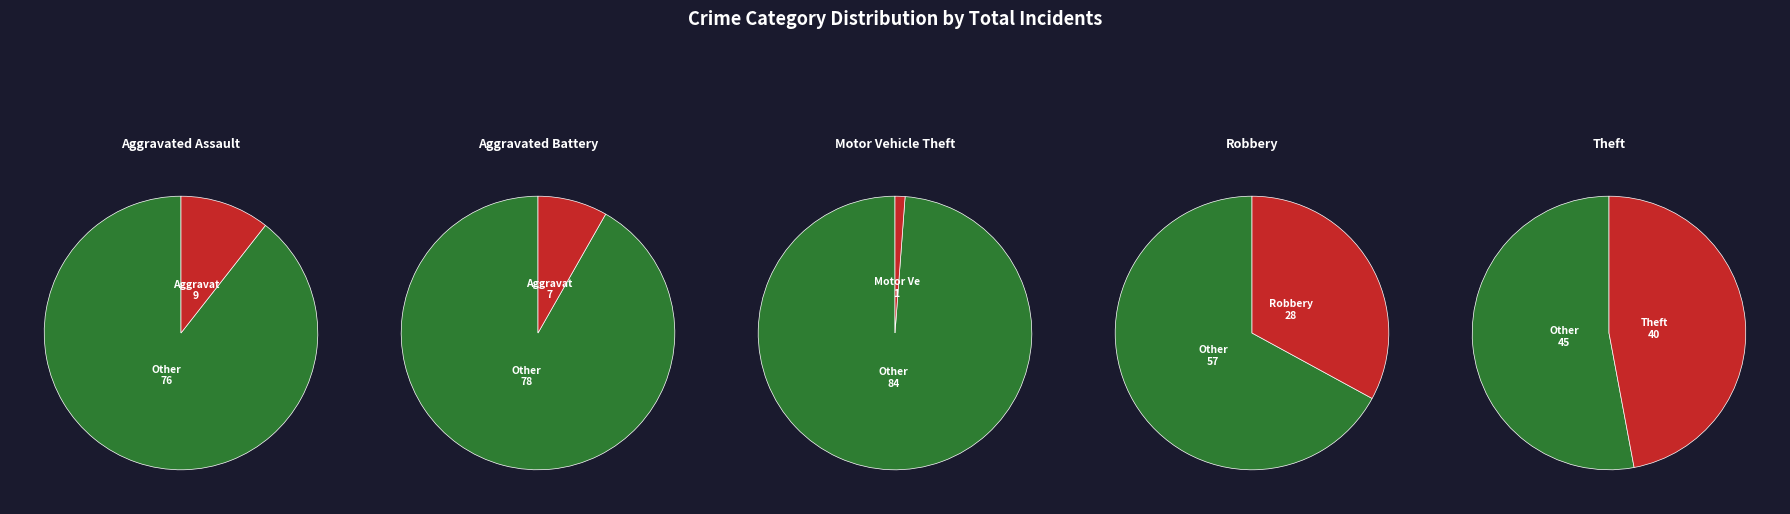

To the nearest percent, what is the combined percentage of Motor Vehicle Theft and Theft?

48%